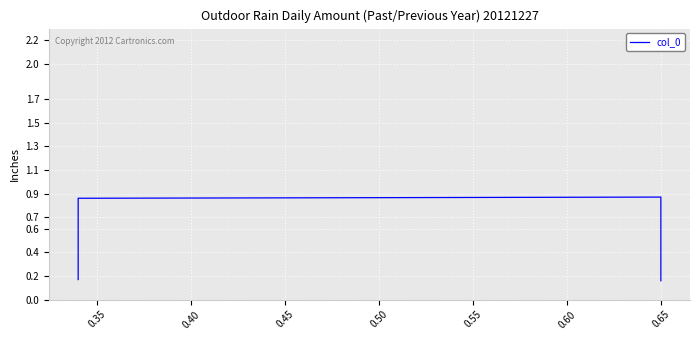

Is it true that the value at 0.35 is 1.5?

False